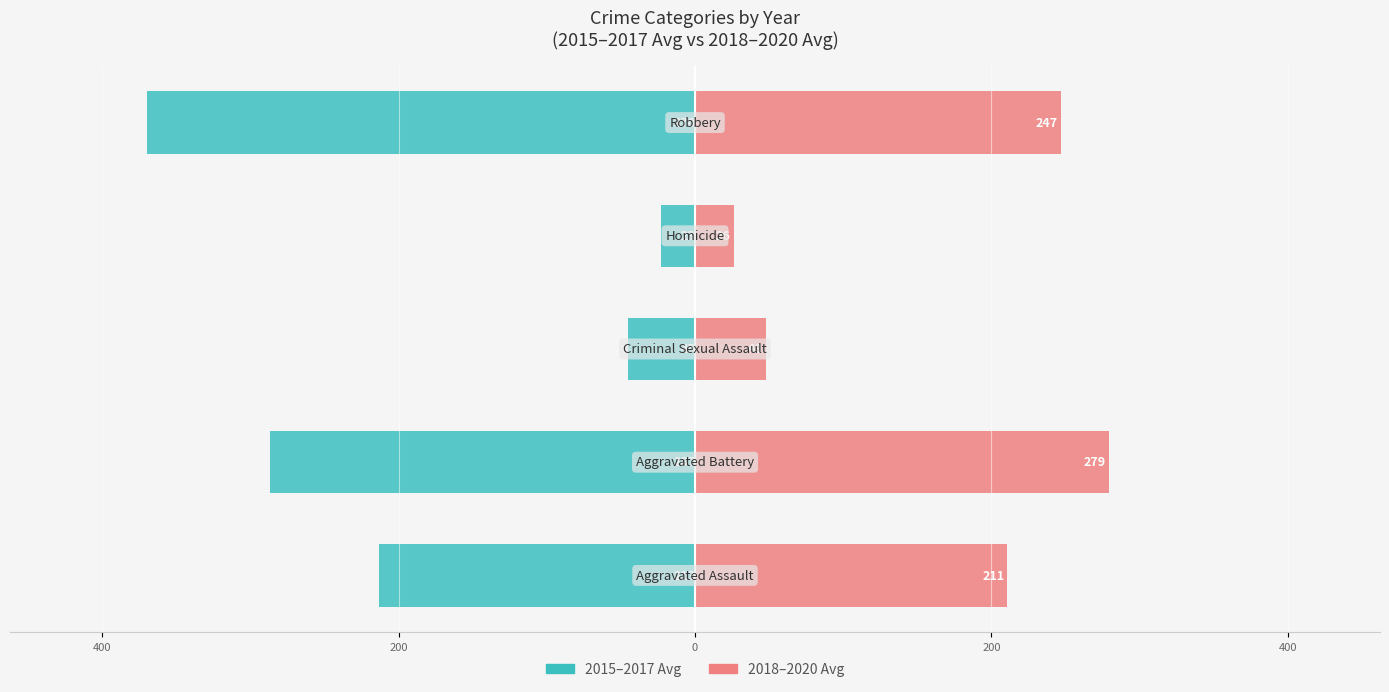

Reading left to right, extract all data points from this chart.

2015–2017 Avg: 600=-213.3	400=-287.0	200=-45.0	0=-22.7	200=-369.7
2018–2020 Avg: 600=210.7	400=279.3	200=47.7	0=26.0	200=246.7